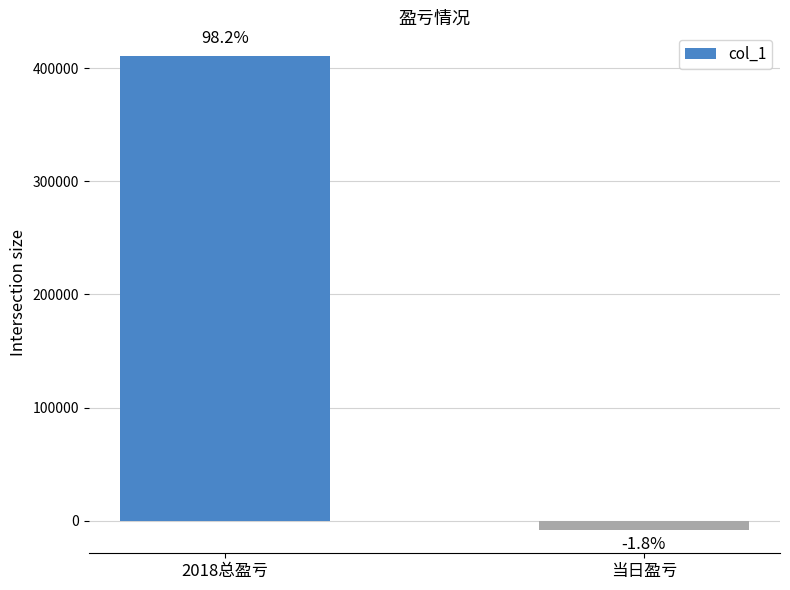

Are the bars horizontal?

No